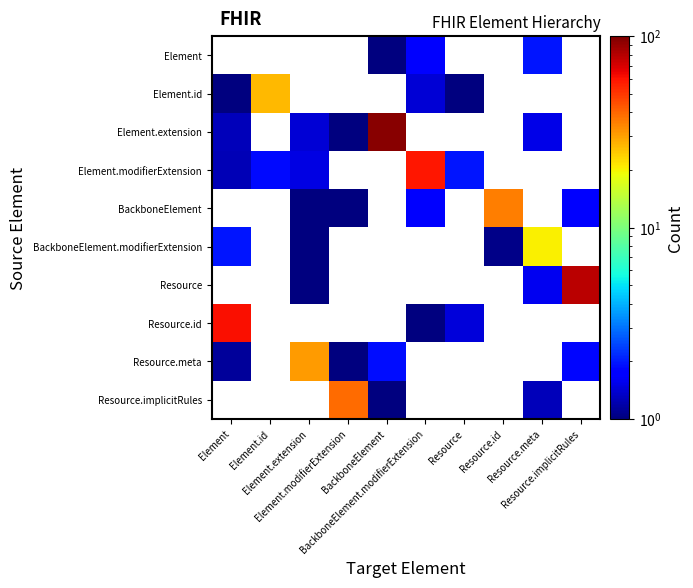

What is the minimum value shown in the chart?

1.0